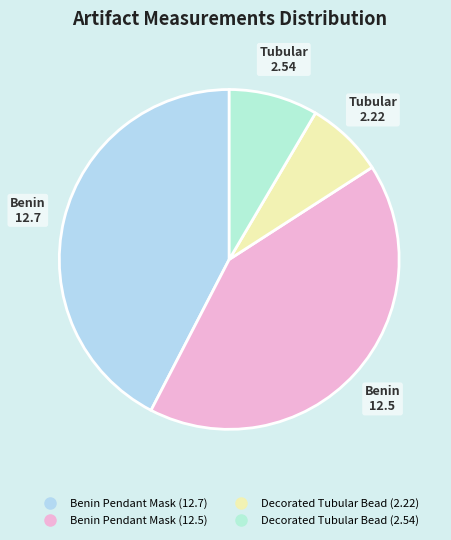

Combined, what portion of the pie is Benin Pendant Mask (12.7) and Decorated Tubular Bead (2.22)?

49.8%